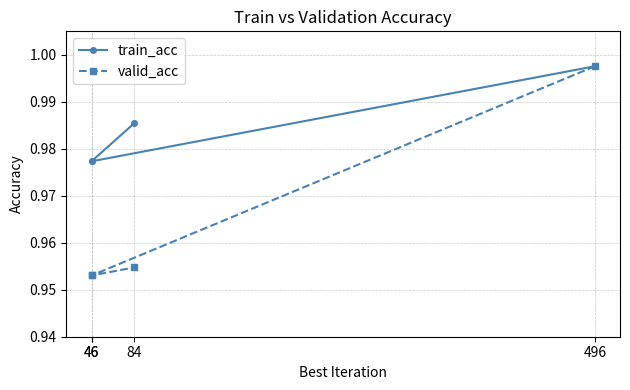

Does the chart have visible grid lines?

Yes